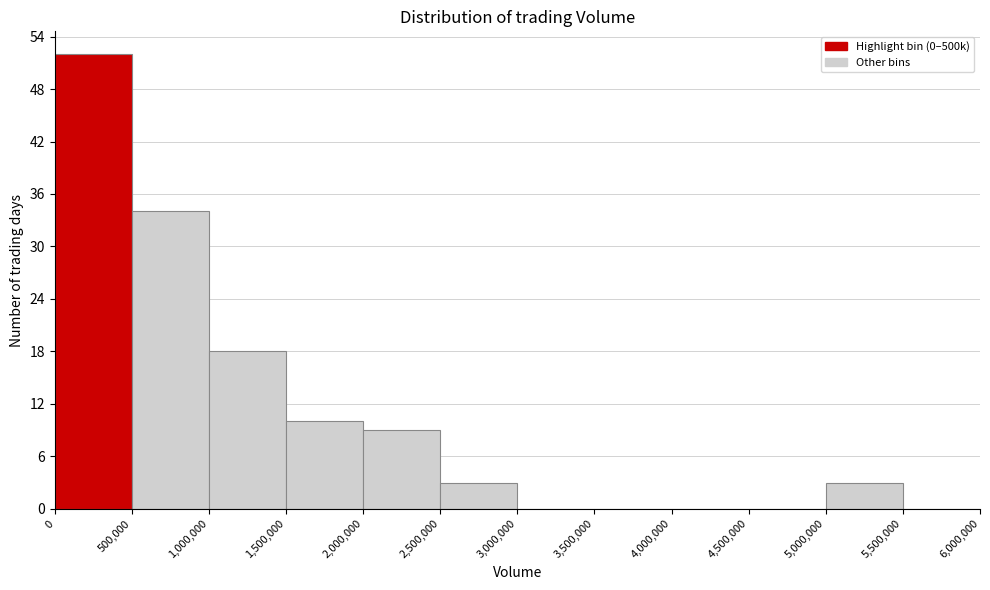

Reading left to right, list every bar in this chart as the range it spans on the x-axis followed by its height. The values are not printed on the chart, so give them approximately, as read against the axis.

0 to 500,000: 52
500,000 to 1,000,000: 34
1,000,000 to 1,500,000: 18
1,500,000 to 2,000,000: 10
2,000,000 to 2,500,000: 9
2,500,000 to 3,000,000: 3
3,000,000 to 3,500,000: 0
3,500,000 to 4,000,000: 0
4,000,000 to 4,500,000: 0
4,500,000 to 5,000,000: 0
5,000,000 to 5,500,000: 3
5,500,000 to 6,000,000: 0